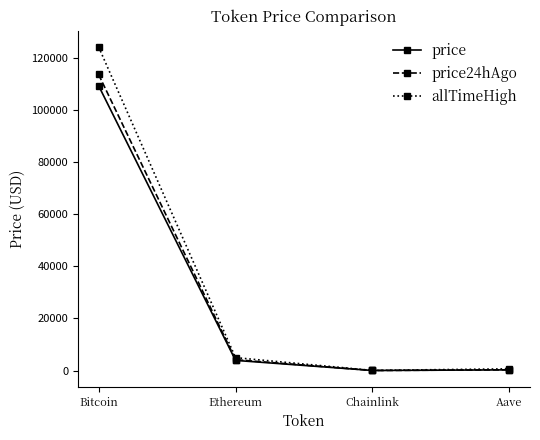

Where does the price24hAgo series first go above 4160?

Bitcoin